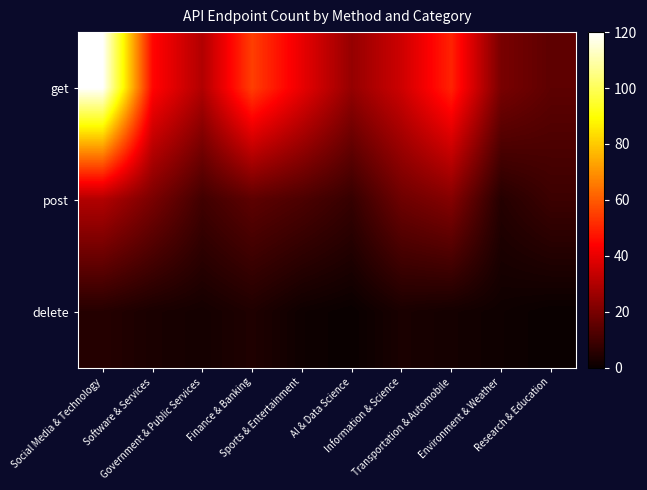

How many data points does each series have?

10